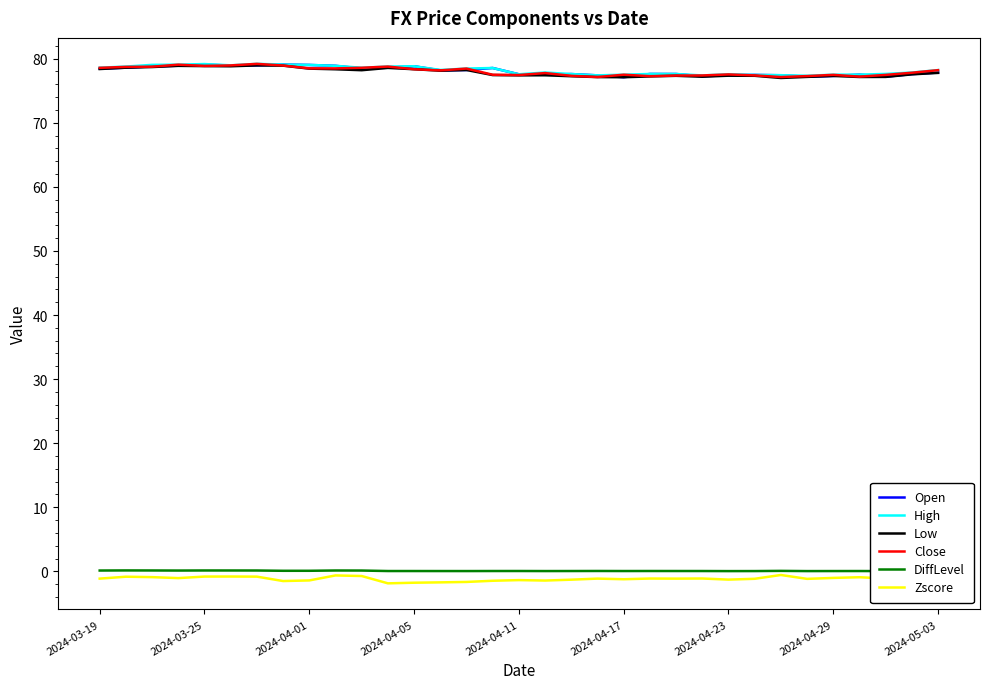

Where does the High series first go above 78?

2024-03-19